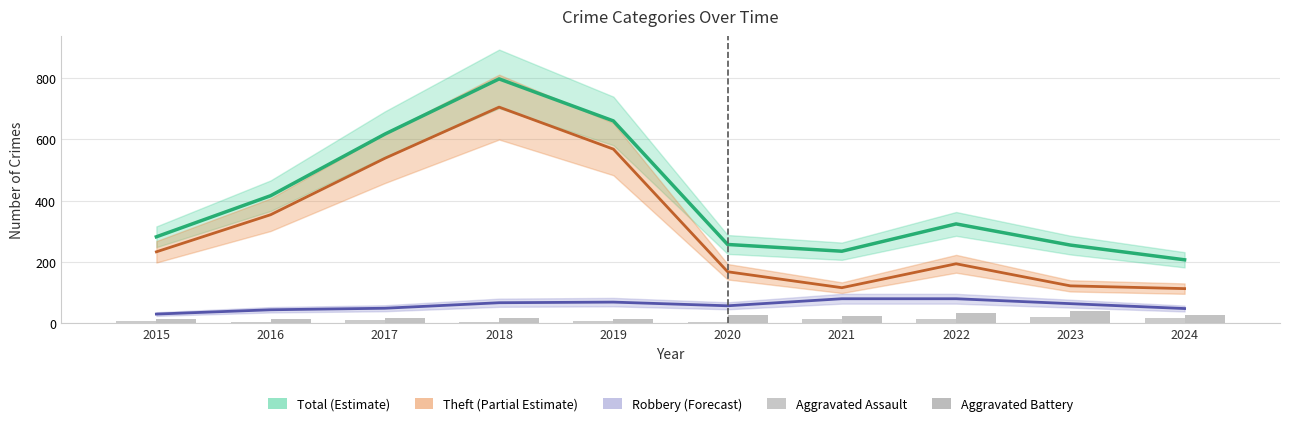

What value does the Aggravated Assault series have at 2021?

13